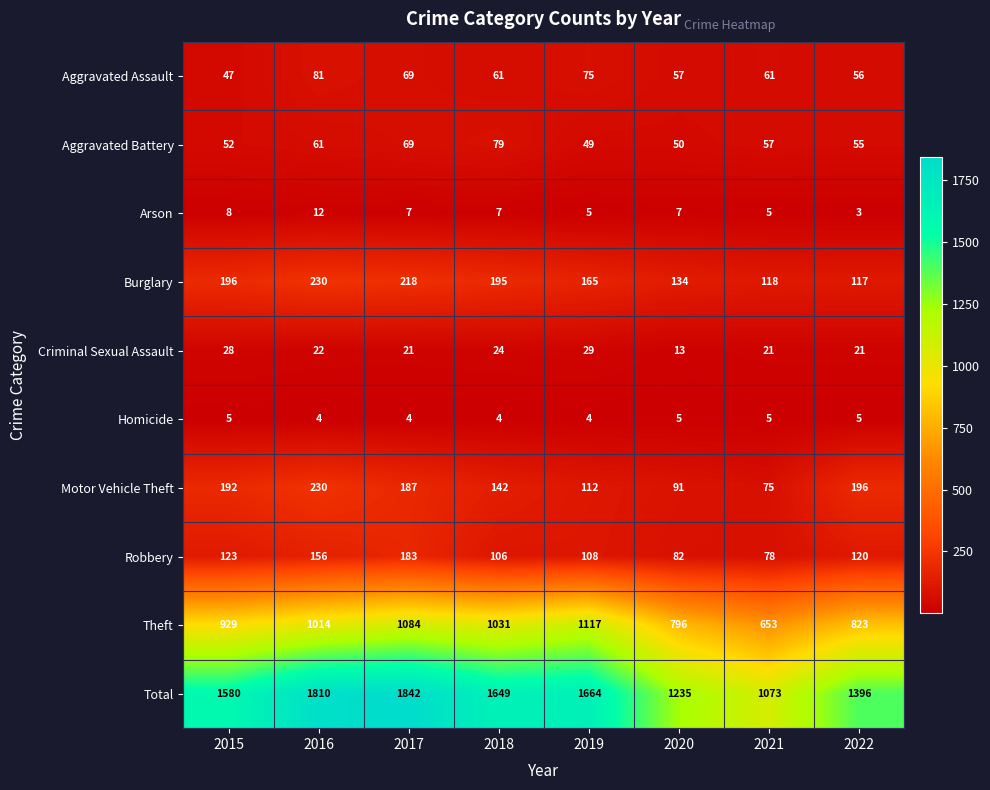

At which category is the sum across all series the highest?

2017